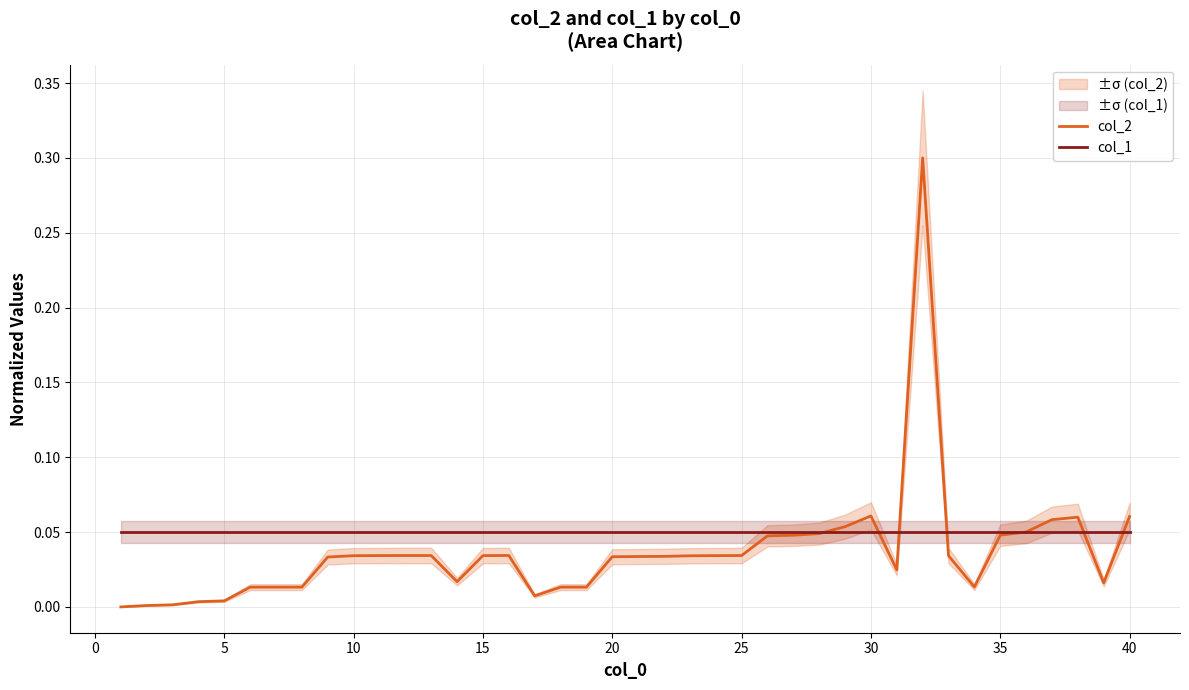

How many lines are shown in the chart?

2